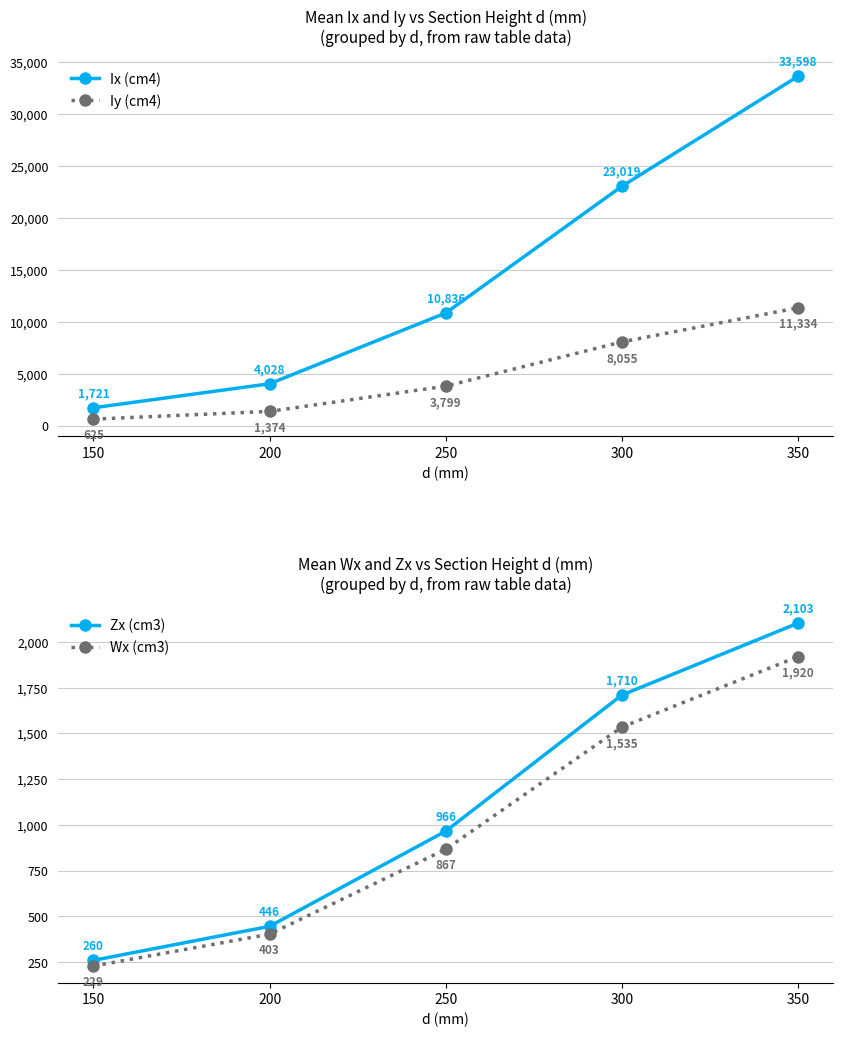

Reading left to right, transcribe all the data shown in this chart.

Ix (cm4): 1721	4028	10836	23019	33598
Iy (cm4): 625	1374	3799	8055	11334
Zx (cm3): 260	446	966	1710	2103
Wx (cm3): 229	403	867	1535	1920